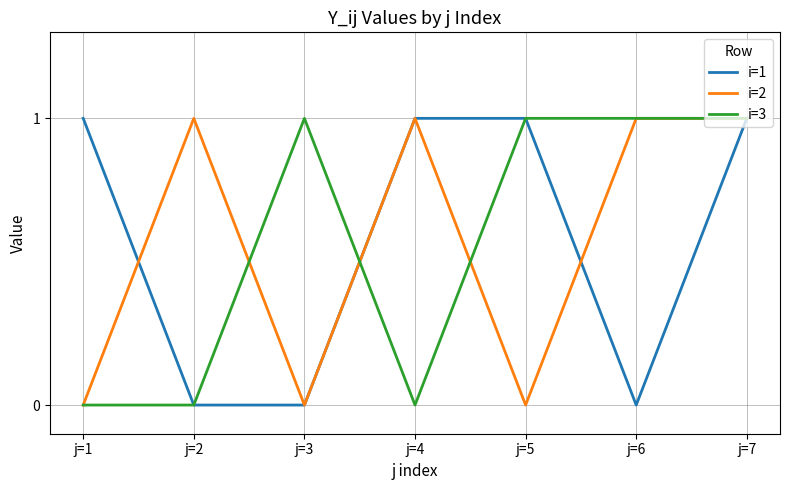

Reading left to right, list all the values displayed in this chart.

i=1: 1	0	0	1	1	0	1
i=2: 0	1	0	1	0	1	1
i=3: 0	0	1	0	1	1	1